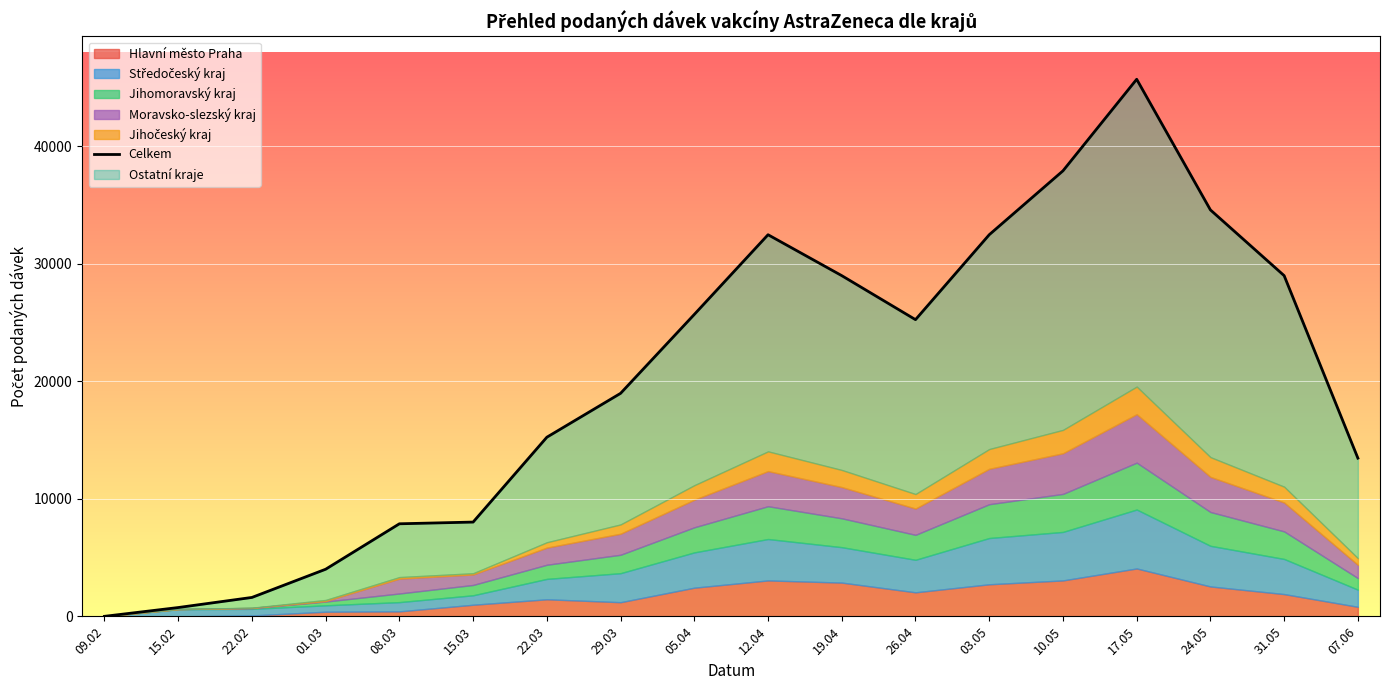

What position from the right is 26.04?

7